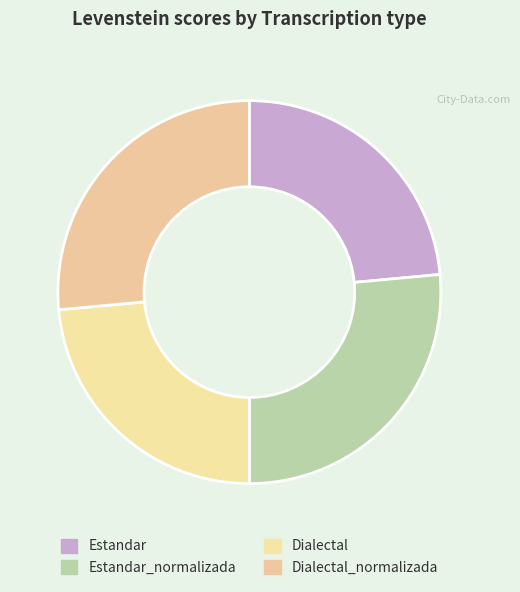

Approximately how many times larger is the value at Dialectal_normalizada compared to Estandar?

1.1